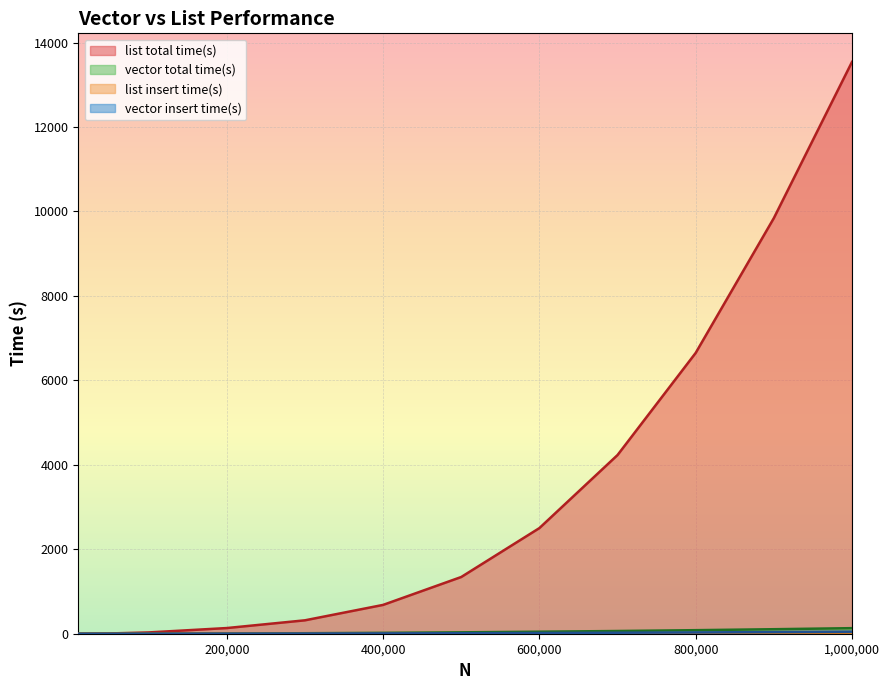

Which series has the largest total across all categories?

list total time(s)